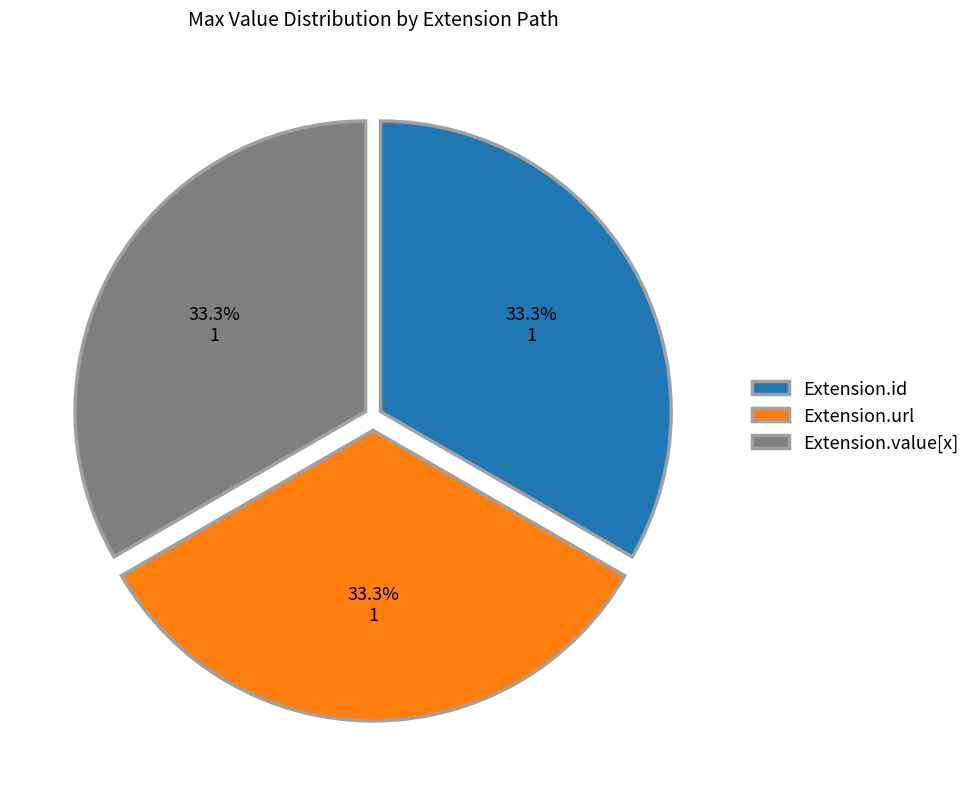

To the nearest percent, what is the difference between the Extension.url and Extension.id slice percentages?

0%